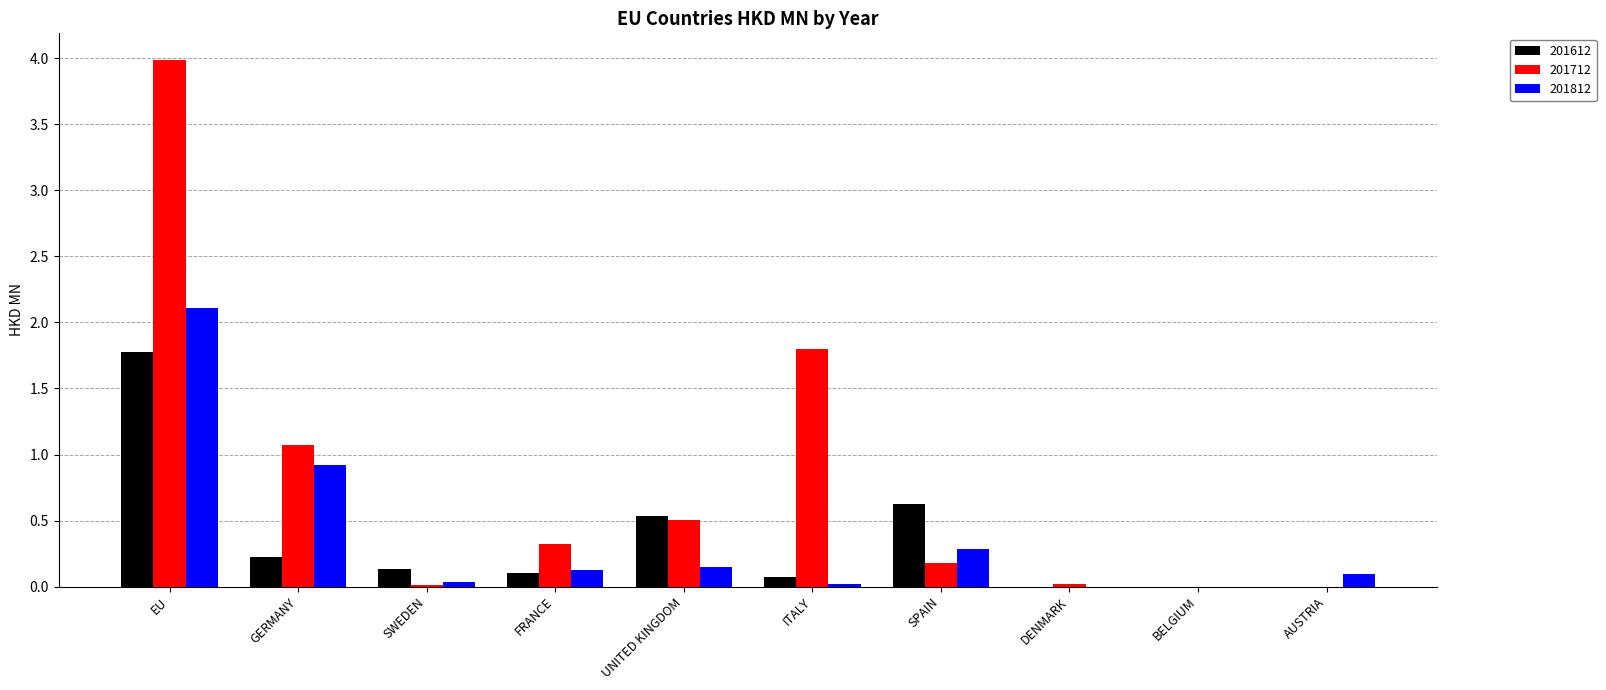

What value does the 201812 series have at AUSTRIA?

0.1